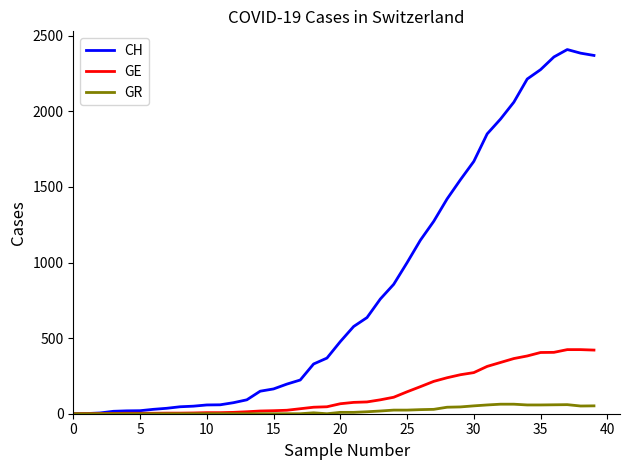

Which series has the largest total across all categories?

CH